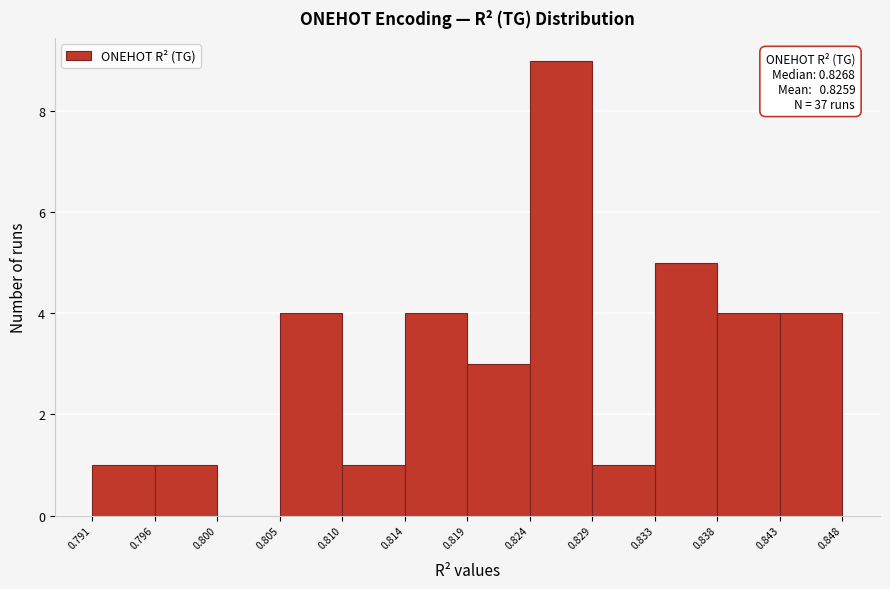

Over which range of the x-axis is the bar tallest?

0.824 to 0.829